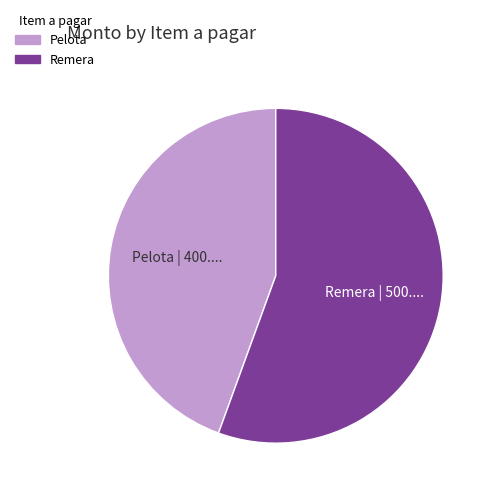

Rank the categories by value from highest to lowest.

Remera, Pelota